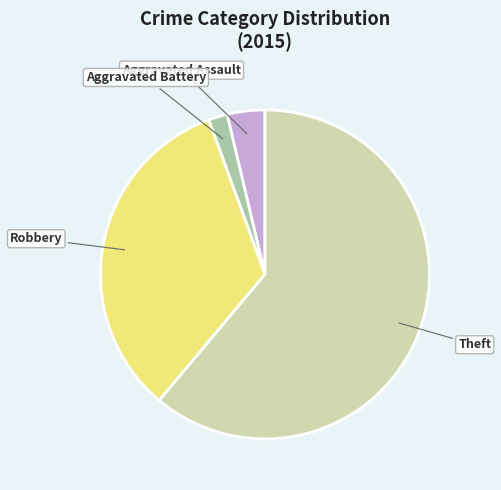

Do Robbery and Aggravated Assault together represent more than half of the pie?

No